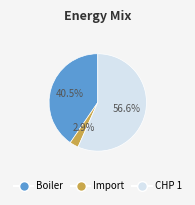

How many segments does this pie chart have?

3